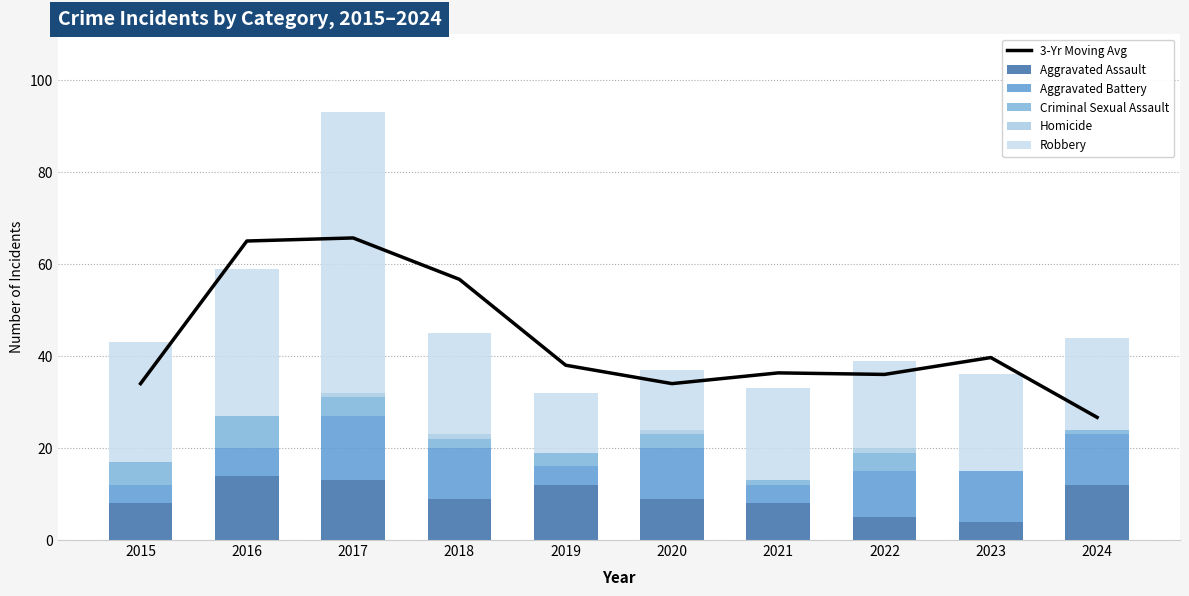

Reading left to right, what are all the values shown in this chart?

3-Yr Moving Avg: 34.0	65.0	65.7	56.7	38.0	34.0	36.3	36.0	39.7	26.7
Aggravated Assault: 8.0	14.0	13.0	9.0	12.0	9.0	8.0	5.0	4.0	12.0
Aggravated Battery: 4.0	6.0	14.0	11.0	4.0	11.0	4.0	10.0	11.0	11.0
Criminal Sexual Assault: 5.0	7.0	4.0	2.0	3.0	3.0	1.0	4.0	0.0	1.0
Homicide: 0.0	0.0	1.0	1.0	0.0	1.0	0.0	1.0	0.0	0.0
Robbery: 26.0	32.0	61.0	22.0	13.0	13.0	20.0	19.0	21.0	20.0